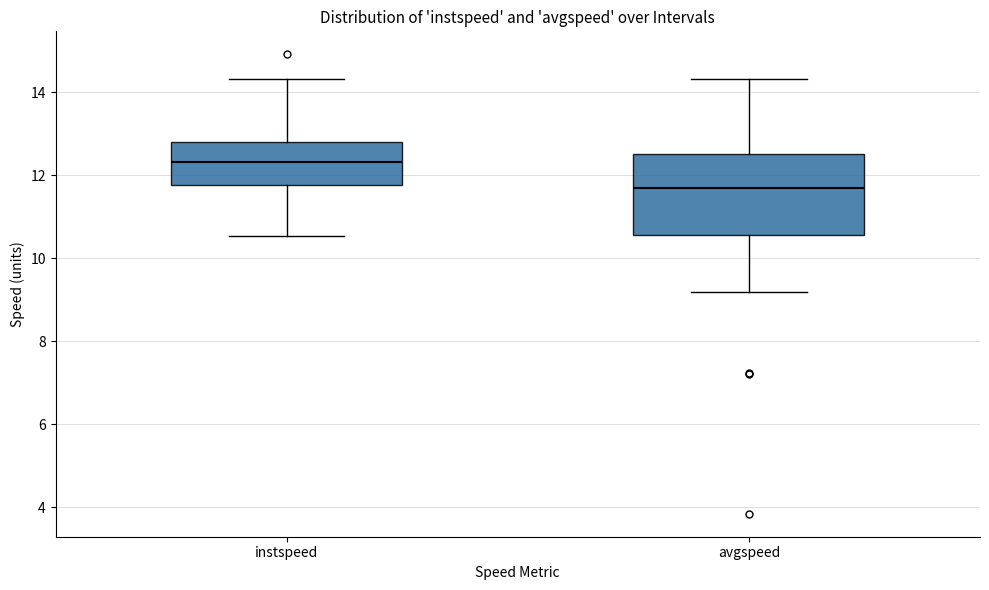

Reading left to right, transcribe this box plot: for each box, give where its median line is, the range the box spans, and where its two whiskers end, as read against the y-axis. The values are not printed on the chart, so give them approximately, as read against the axis.

instspeed: median 12.4, box 11.8 to 12.8, whiskers 10.6 to 14.4
avgspeed: median 11.6, box 10.6 to 12.6, whiskers 9.2 to 14.4